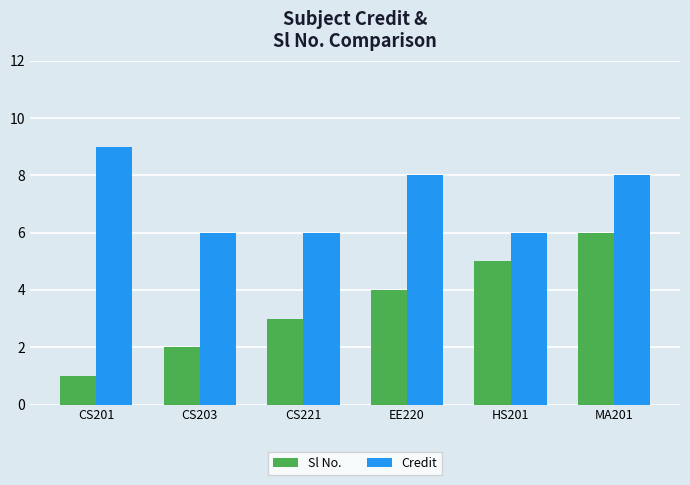

What is the value of the Credit bar at the 4th from the left?

8